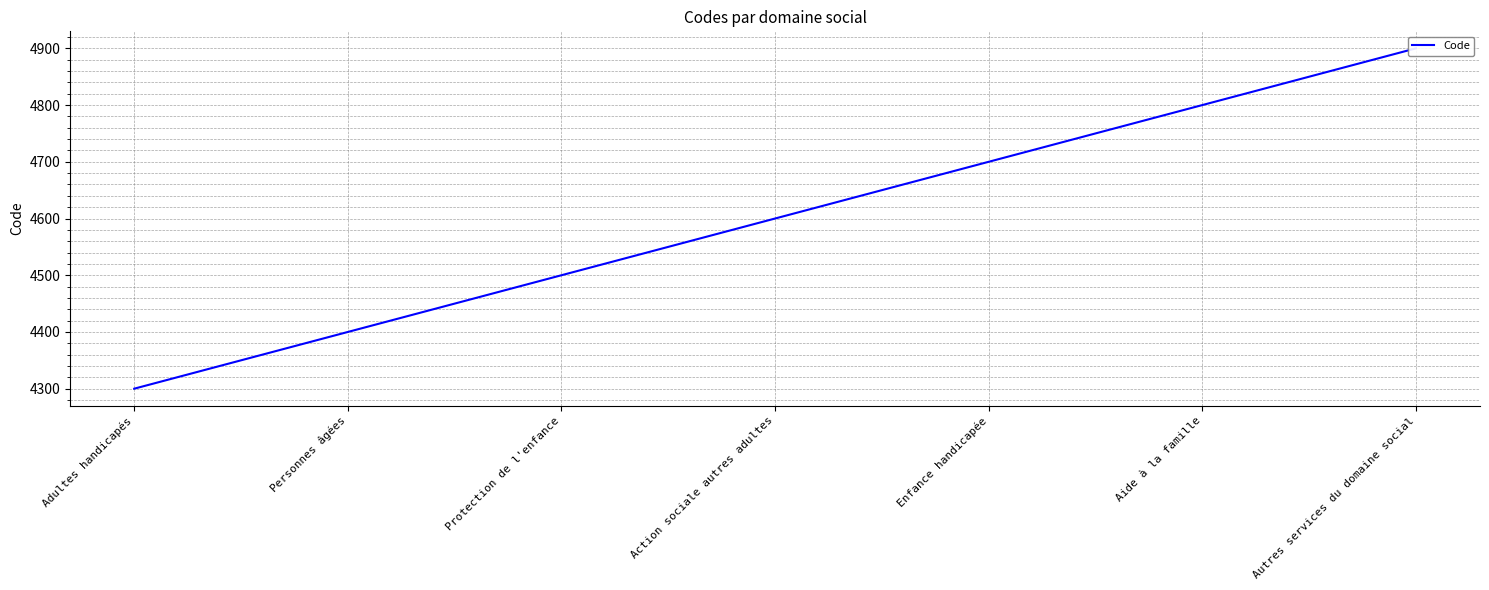

How many values are below 4600?

3